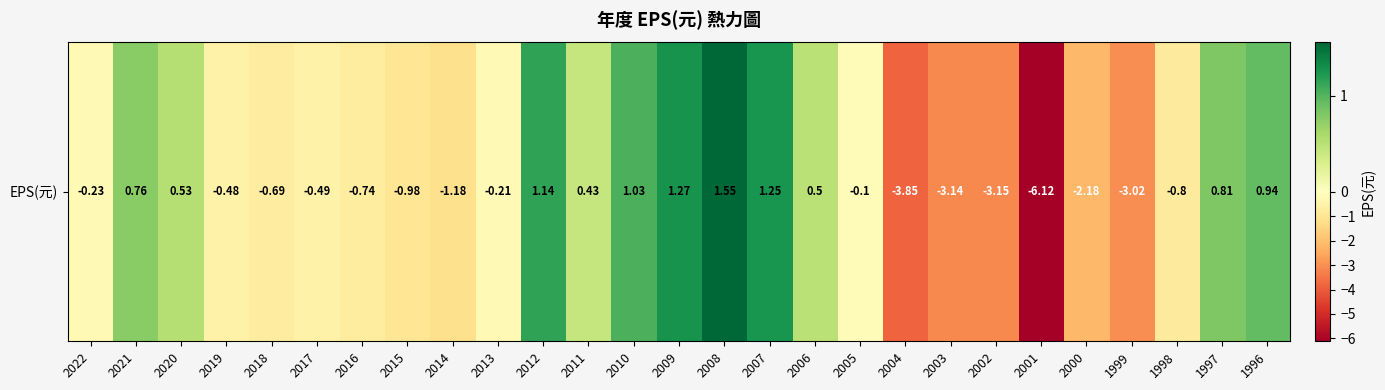

Reading right to left, transcribe all the data shown in this chart.

1996=0.9	1997=0.8	1998=-0.8	1999=-3.0	2000=-2.2	2001=-6.1	2002=-3.1	2003=-3.1	2004=-3.9	2005=-0.1	2006=0.5	2007=1.2	2008=1.6	2009=1.3	2010=1.0	2011=0.4	2012=1.1	2013=-0.2	2014=-1.2	2015=-1.0	2016=-0.7	2017=-0.5	2018=-0.7	2019=-0.5	2020=0.5	2021=0.8	2022=-0.2